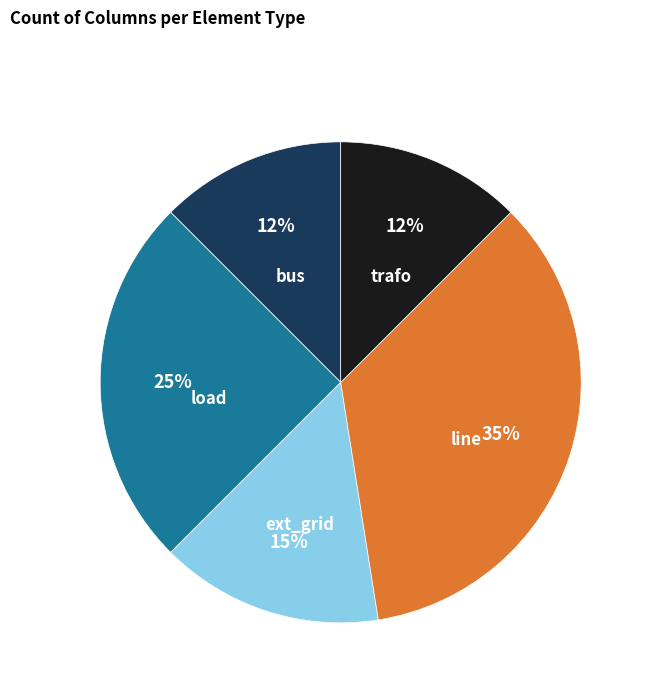

Which slice is the largest?

line